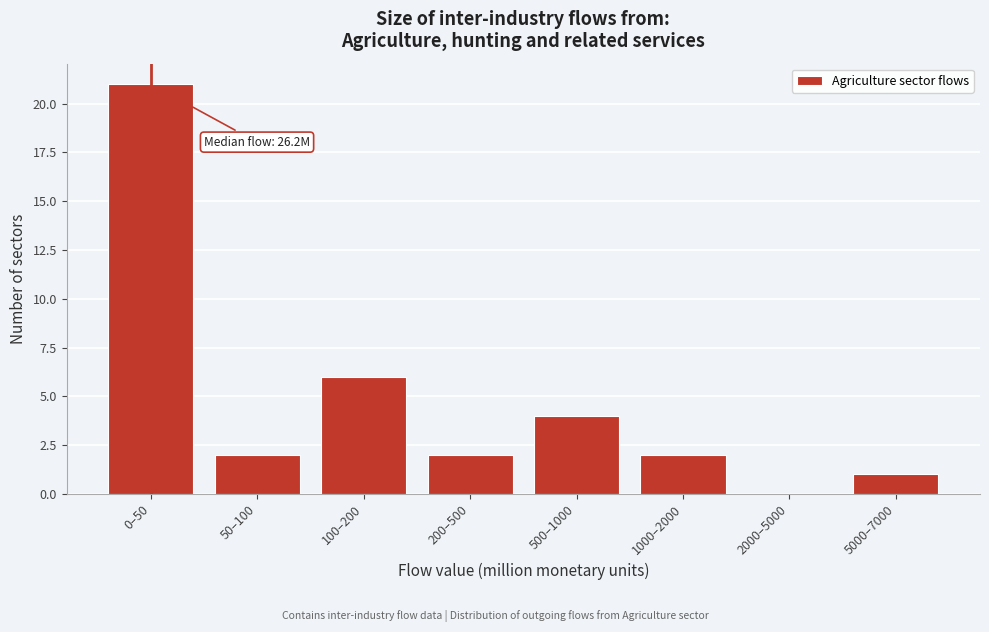

Reading left to right, extract all data points from this chart.

0–50=21	50–100=2	100–200=6	200–500=2	500–1000=4	1000–2000=2	2000–5000=0	5000–7000=1